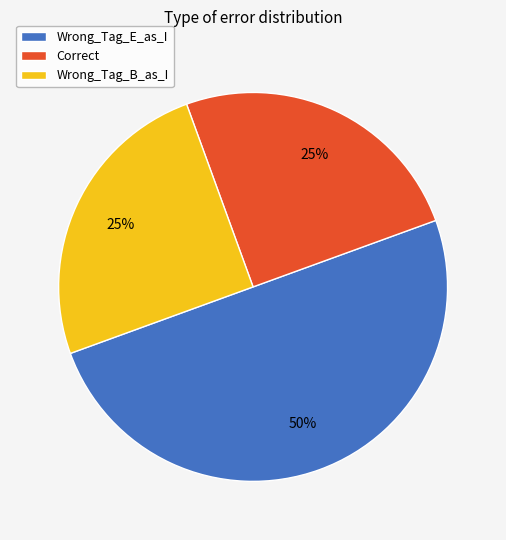

Which slice is the largest?

Wrong_Tag_E_as_I